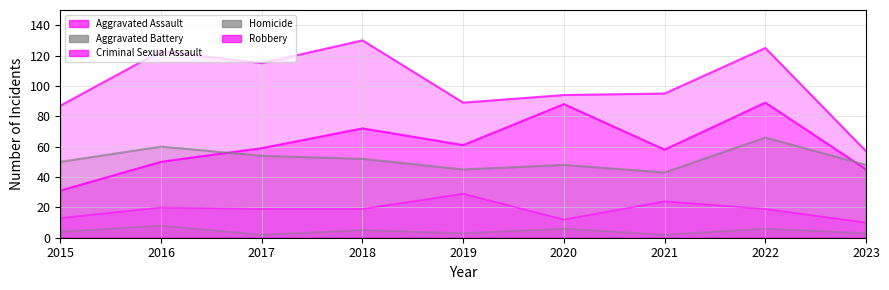

What is the total value across all series at 2018?

278